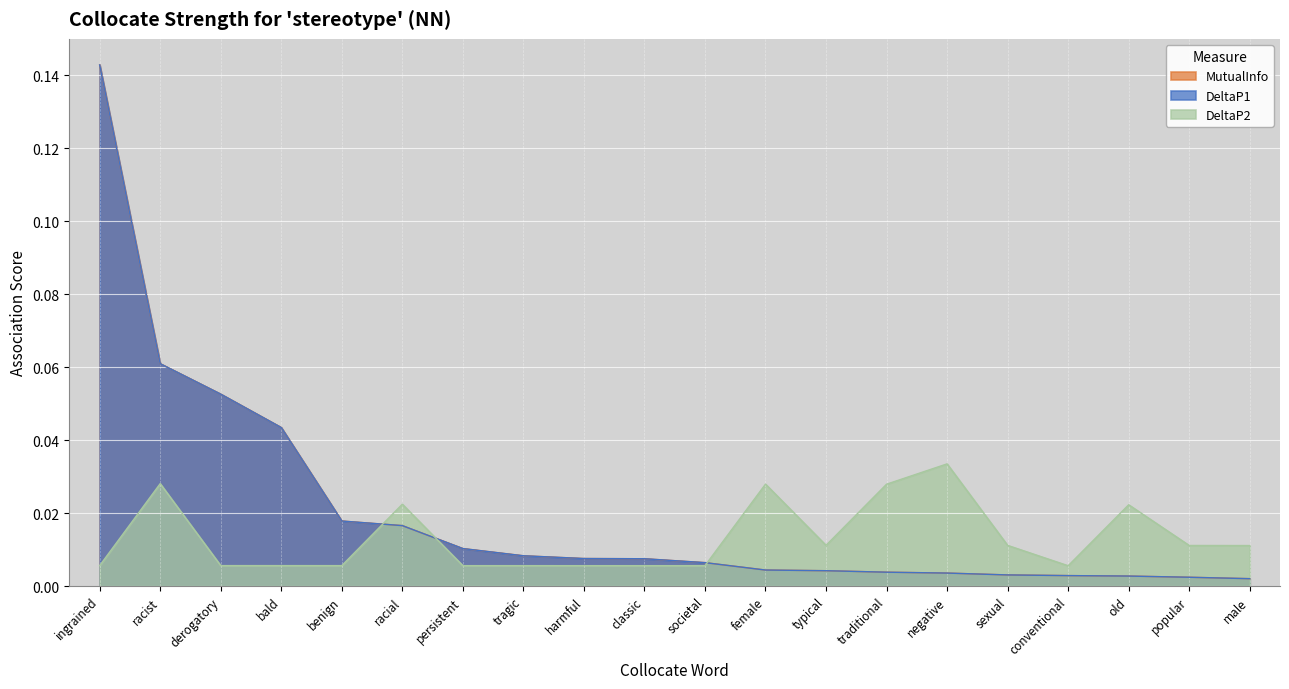

What is the total value across all series at racist?

0.1